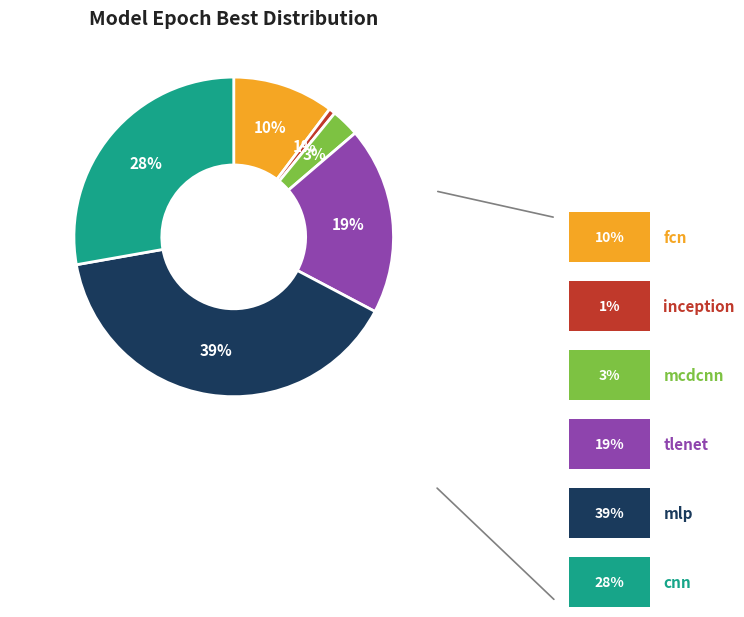

Is there any slice that represents more than half of the pie?

No